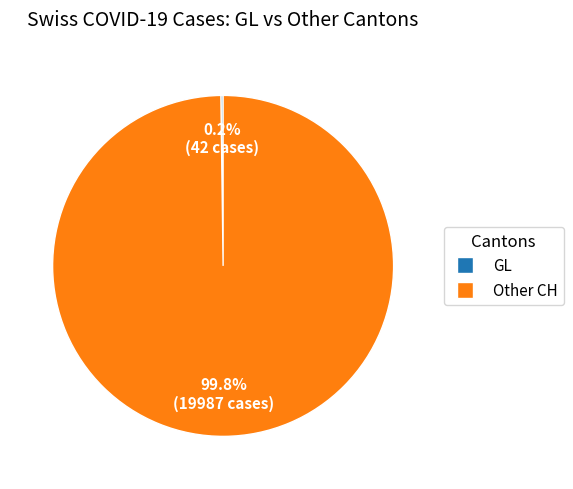

Which category has the biggest portion of the pie?

Other CH